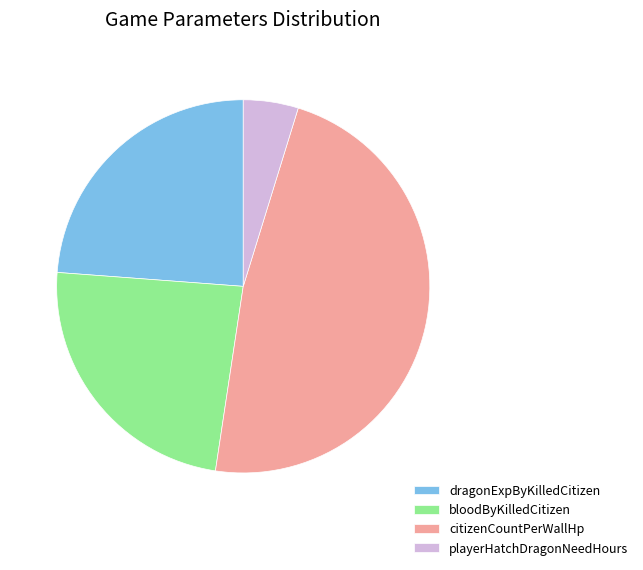

The citizenCountPerWallHp slice represents 34% of the pie. True or false?

False